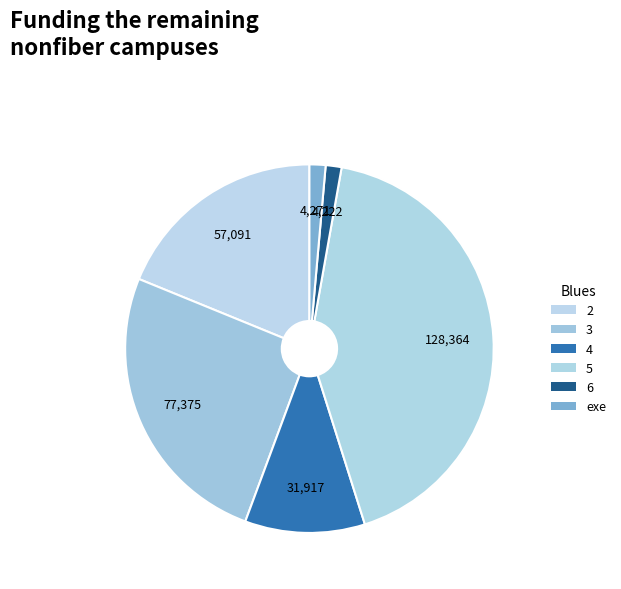

Is there any slice that represents more than half of the pie?

No